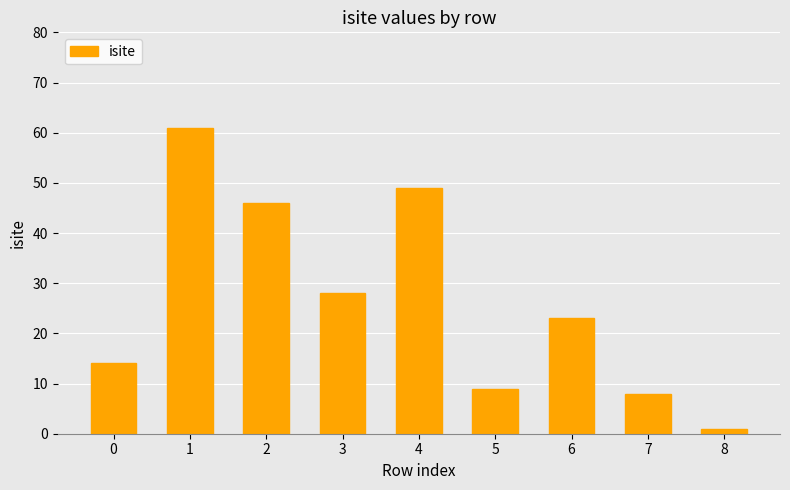

What is the value of the 4th bar from the left?

28